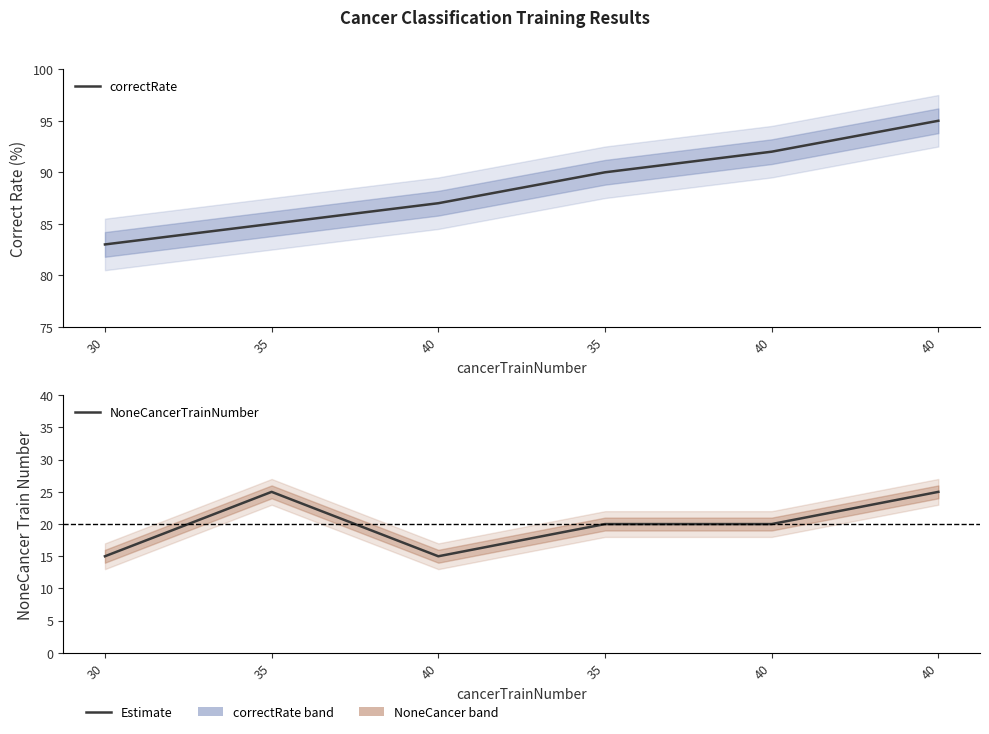

Rank the series by their average value, from highest to lowest.

correctRate, NoneCancerTrainNumber